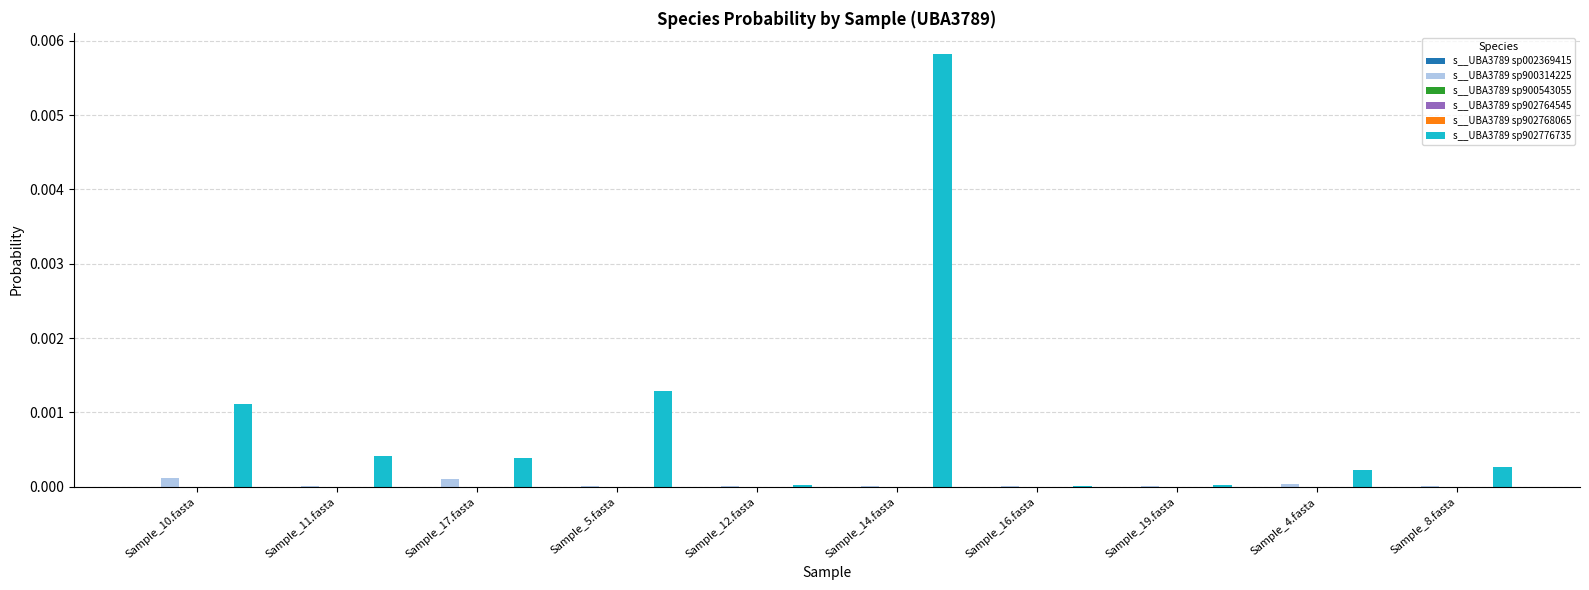

The value of s__UBA3789 sp902776735 at Sample_8.fasta is 0.0. True or false?

True